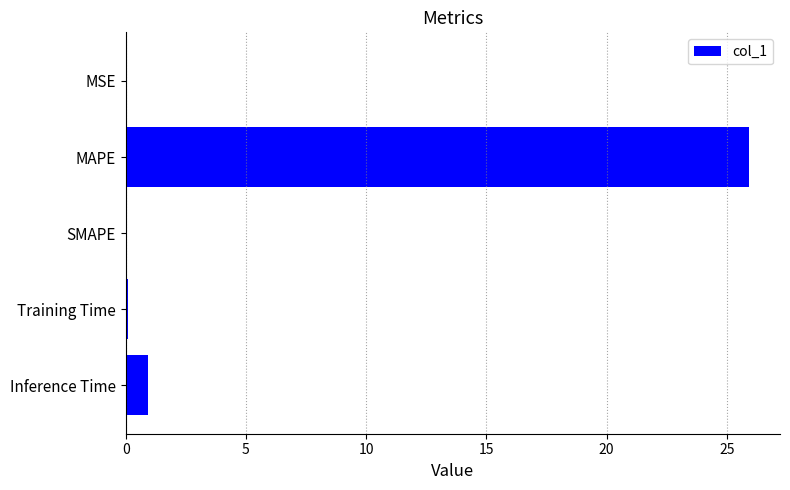

The chart shows a value of 0.0 at MSE. True or false?

True